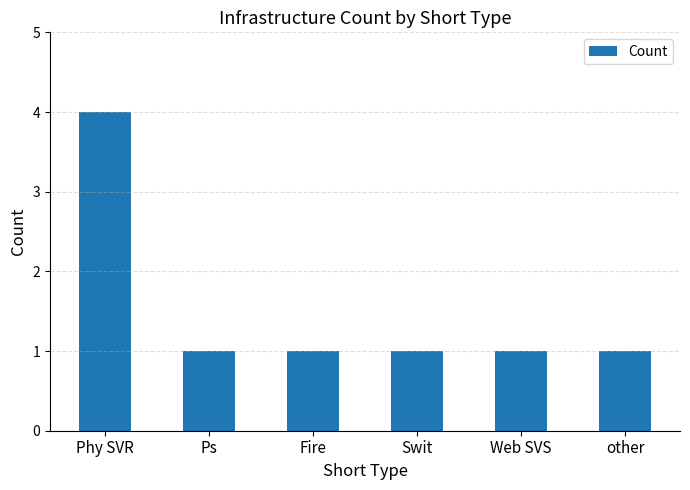

Is it true that the value at Swit is 0?

False